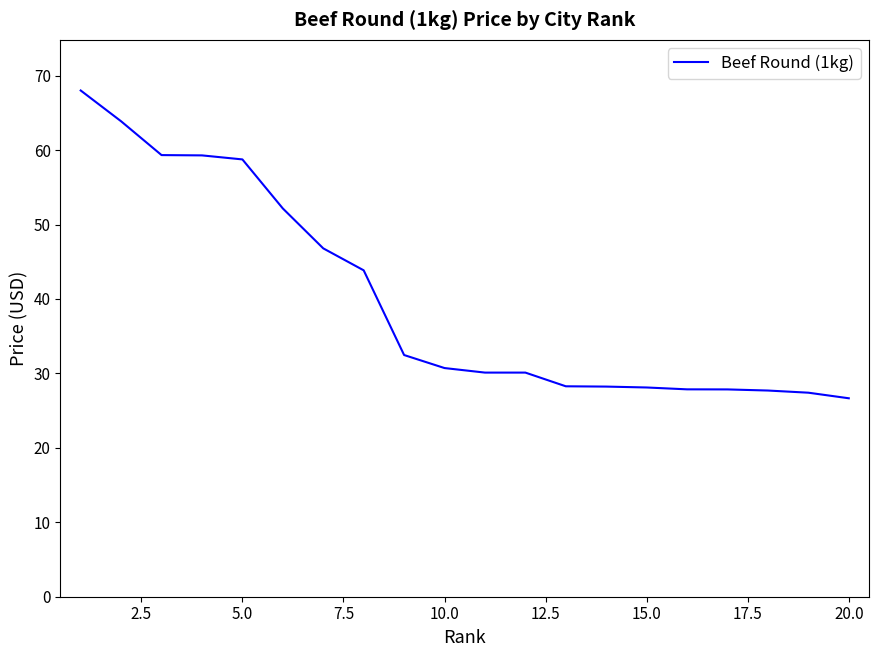

What is the maximum value shown in the chart?

68.0